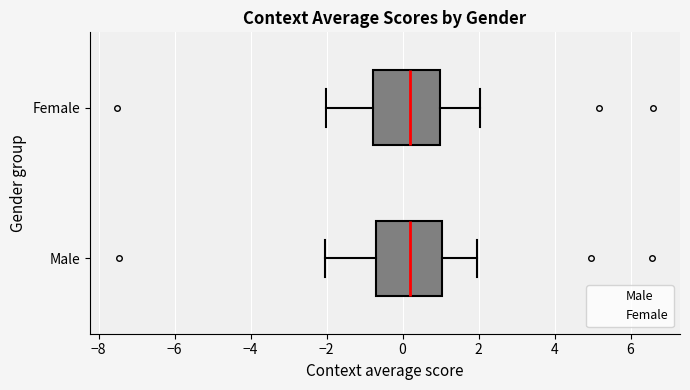

Reading bottom to top, read every box against the x-axis: the position of its median line, the range the box covers, and the ends of its whiskers. The values are not printed on the chart, so give them approximately, as read against the axis.

Male: median 0.2, box -0.8 to 1.0, whiskers -2.0 to 2.0
Female: median 0.2, box -0.8 to 1.0, whiskers -2.0 to 2.0